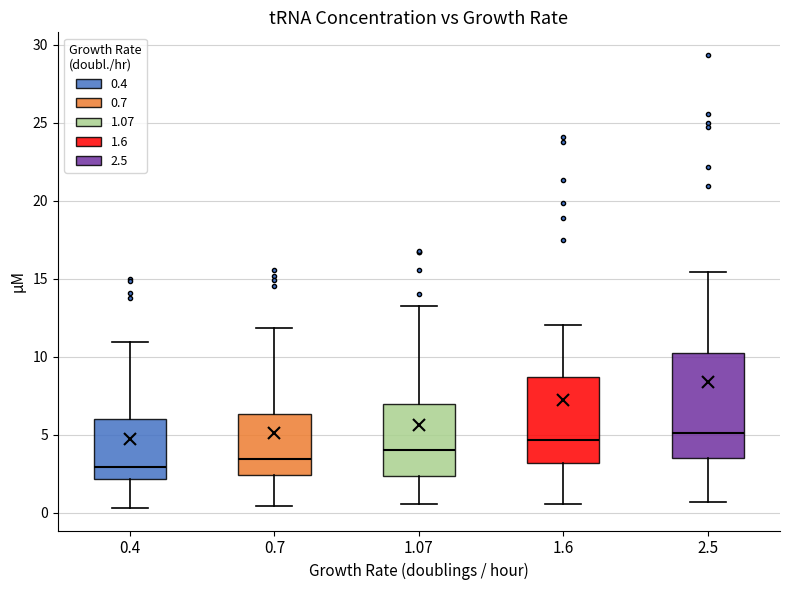

Where does the upper whisker of the box at x = 1.6 end on the y-axis? The values are not printed on the chart, so give them approximately, as read against the axis.

12.0